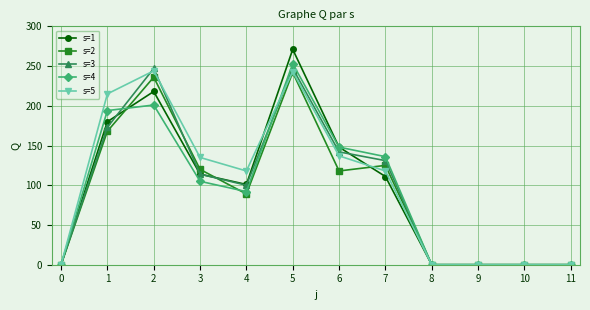

What is the highest value of the s=5 series?

244